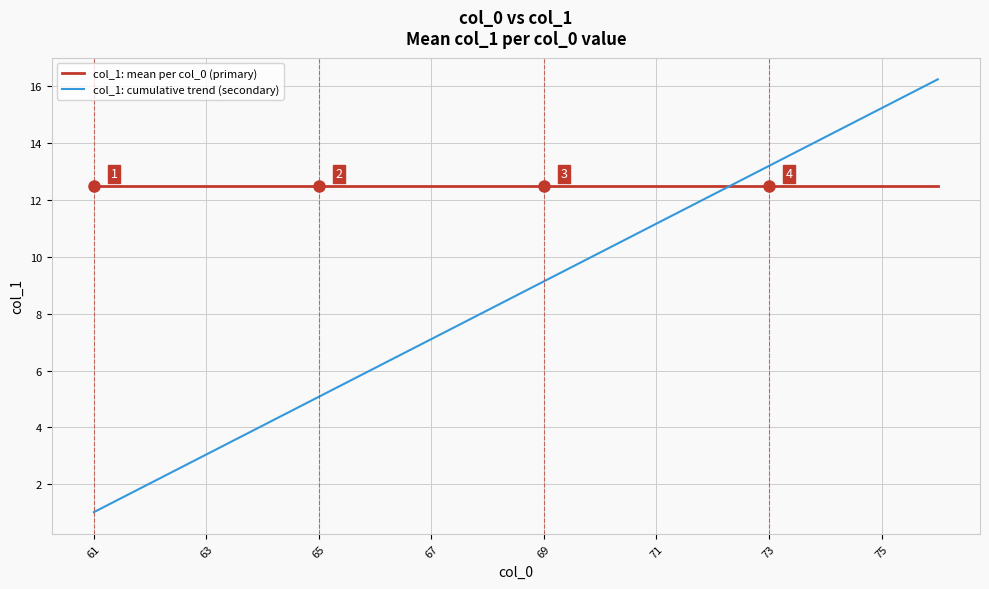

How many values in the col_1: cumulative trend (secondary) series exceed 9?

8